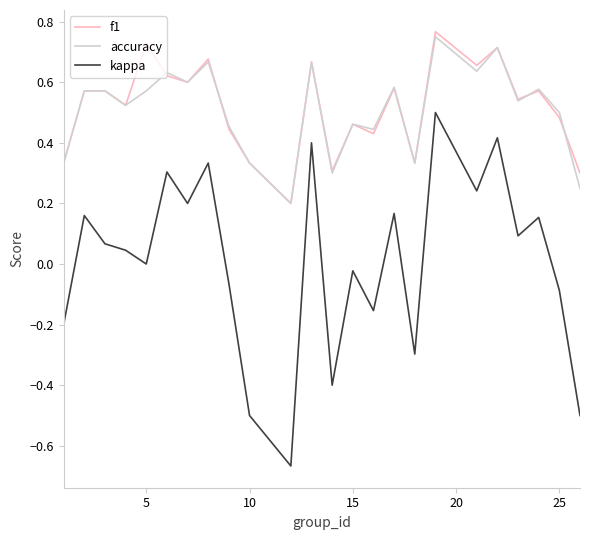

True or false: f1 and kappa intersect in this chart.

False